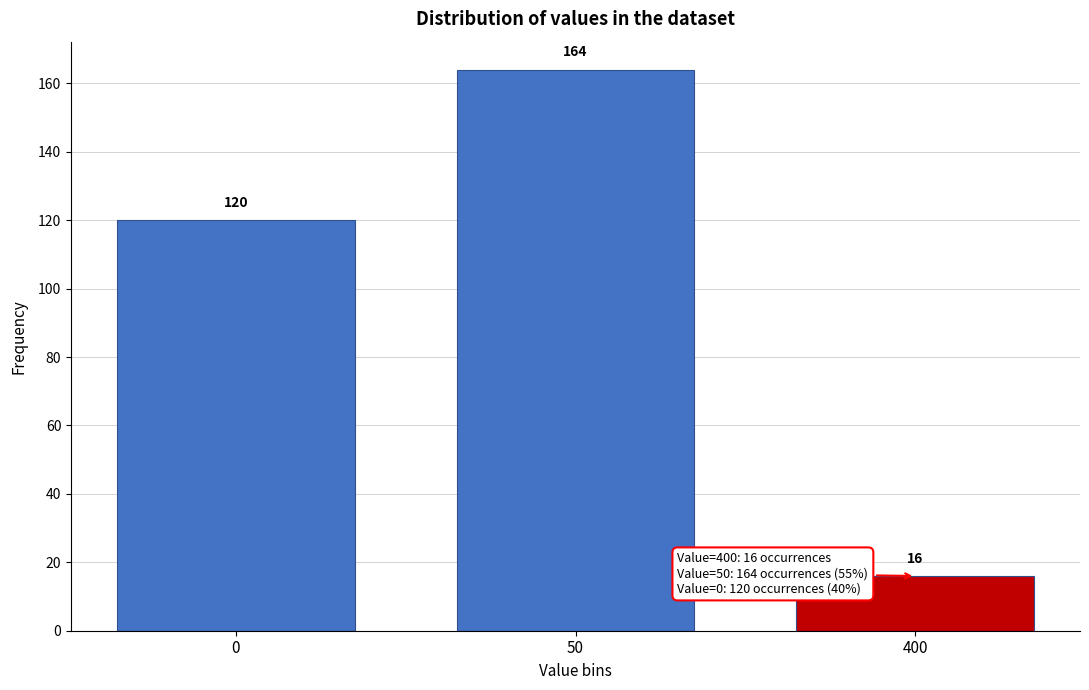

Reading left to right, transcribe all the data shown in this chart.

0=120	50=164	400=16